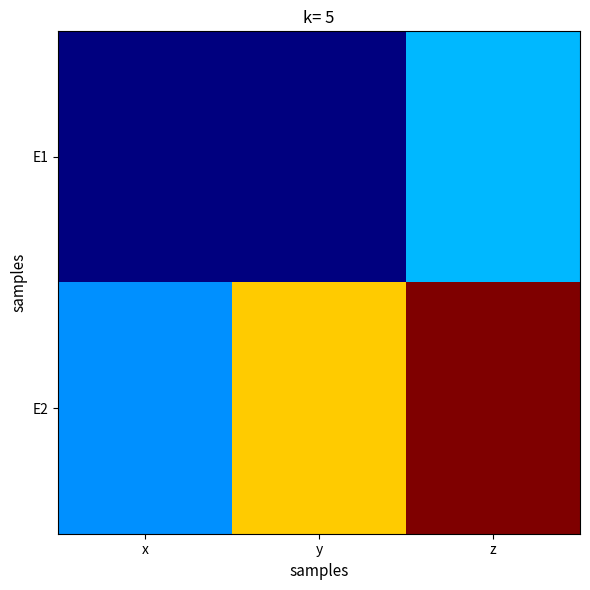

How many distinct data groups are displayed?

2